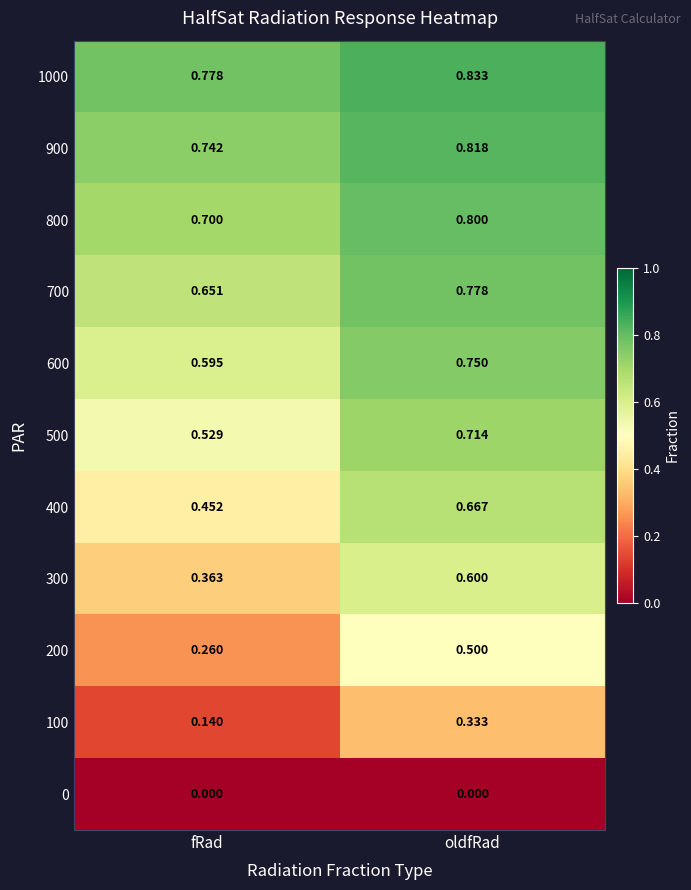

What is the maximum value shown in the chart?

0.8